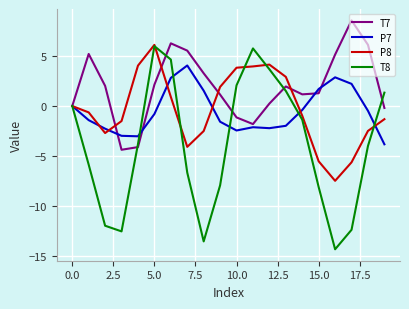

Which series has the largest range (max minus min)?

T8